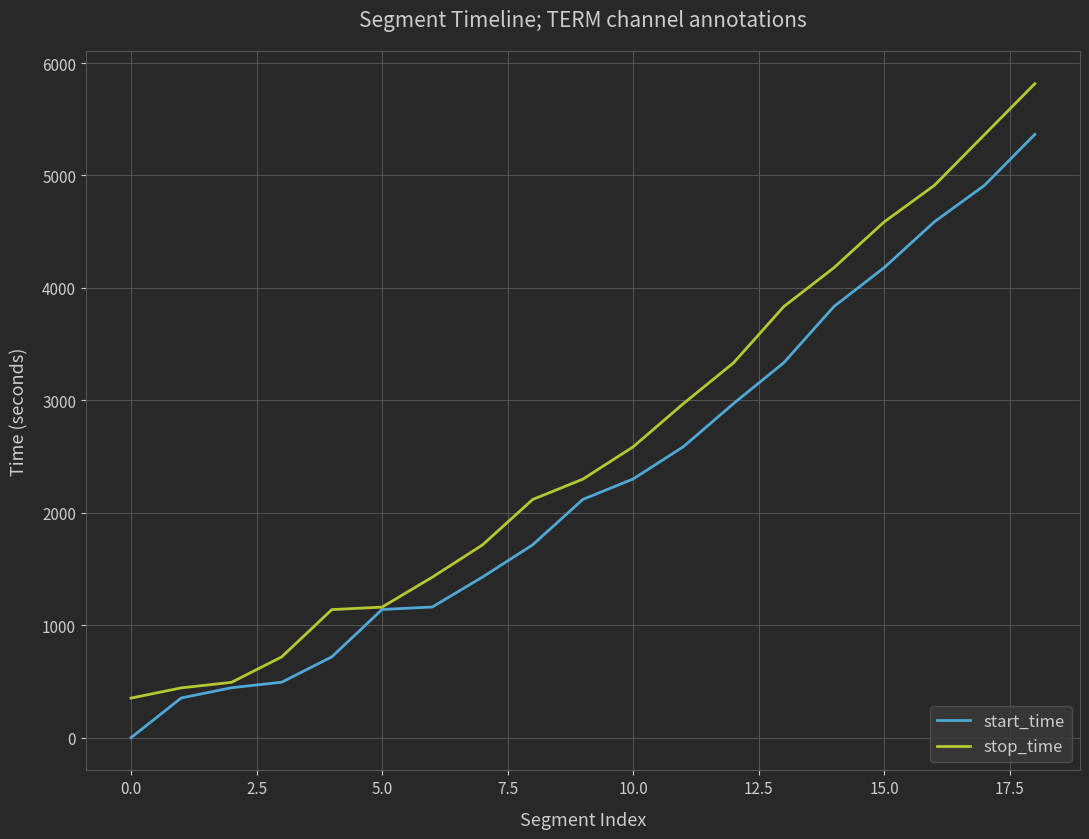

At how many categories does at least one series exceed 773?

15